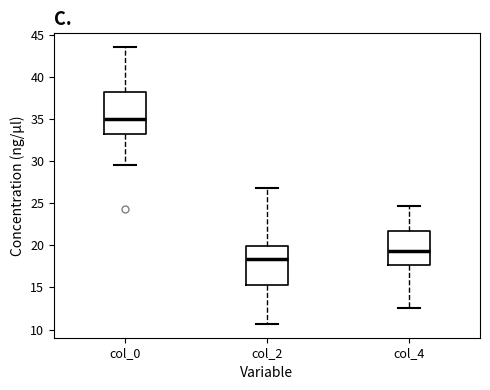

Reading left to right, transcribe this box plot: for each box, give where its median line is, the range the box spans, and where its two whiskers end, as read against the y-axis. The values are not printed on the chart, so give them approximately, as read against the axis.

col_0: median 35.0, box 33.5 to 38.0, whiskers 29.5 to 43.5
col_2: median 18.5, box 15.5 to 20.0, whiskers 10.5 to 27.0
col_4: median 19.5, box 17.5 to 21.5, whiskers 12.5 to 24.5